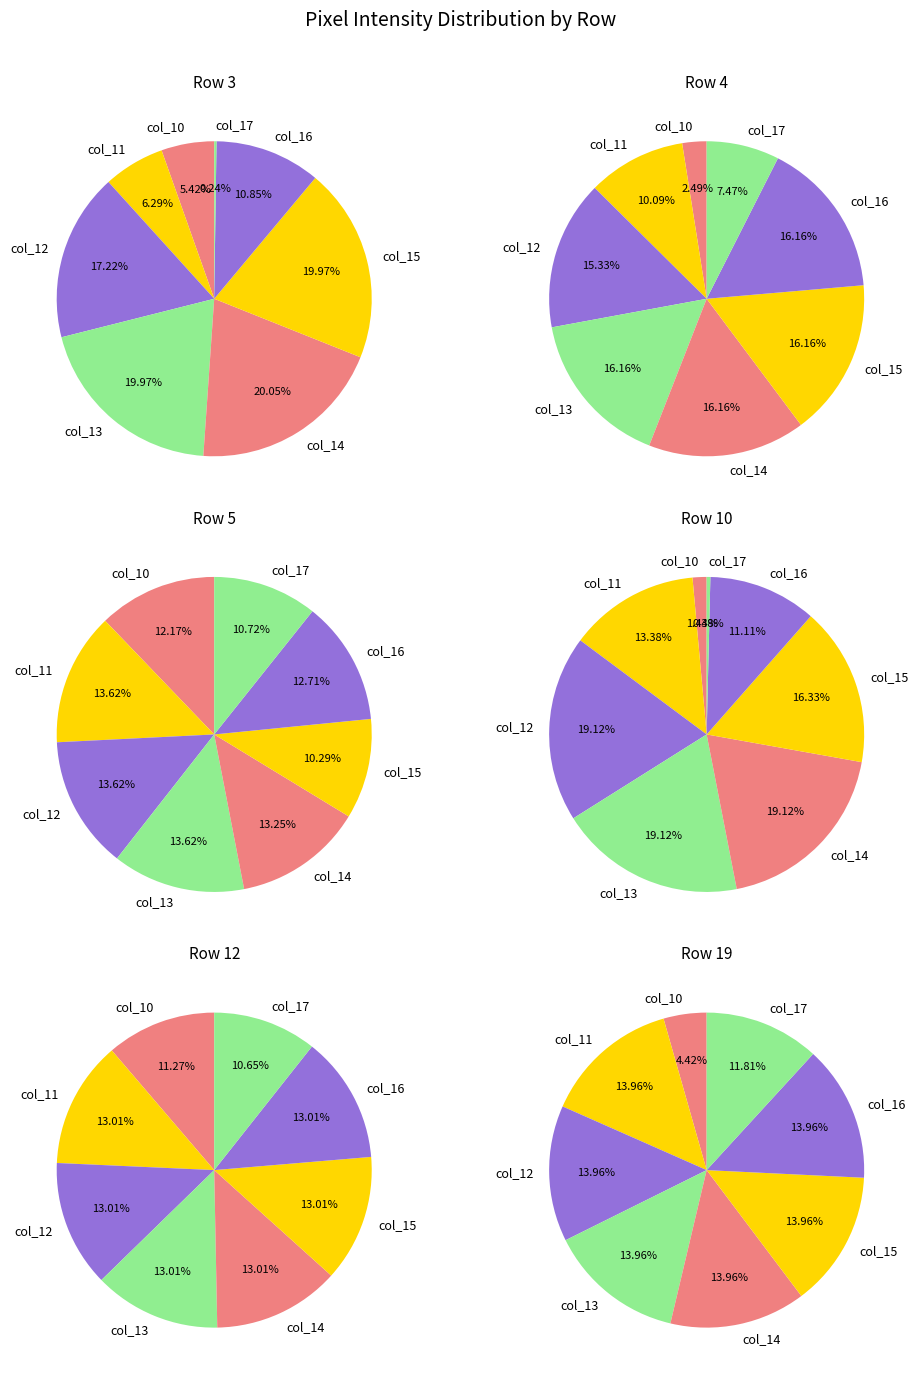

Between col_14 and col_11, which is larger?

col_14